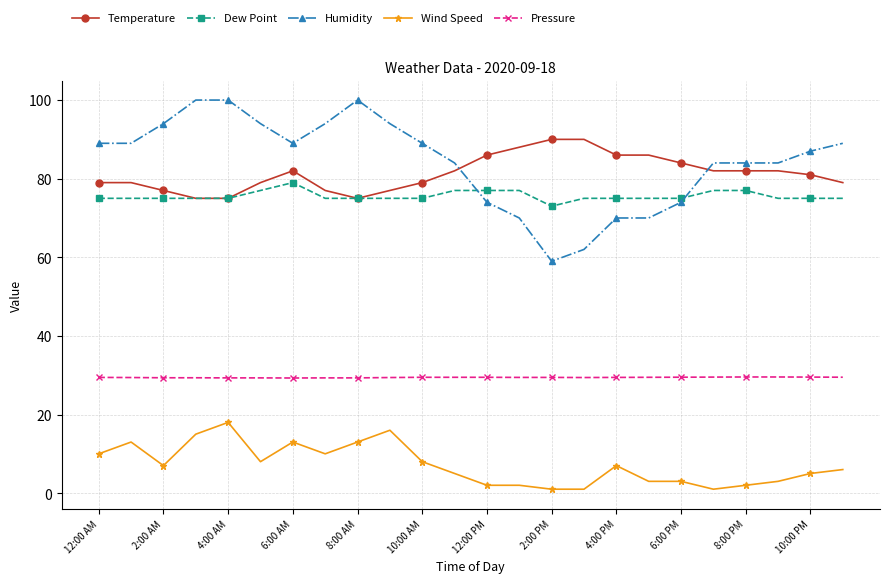

What is the average value of the Pressure series?

29.4